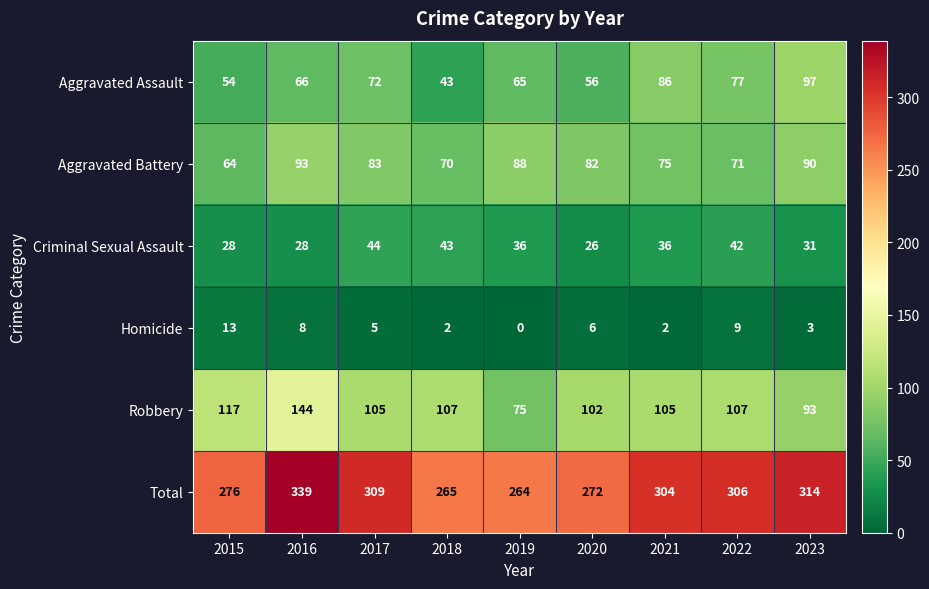

What is the sum of all Total values?

2649